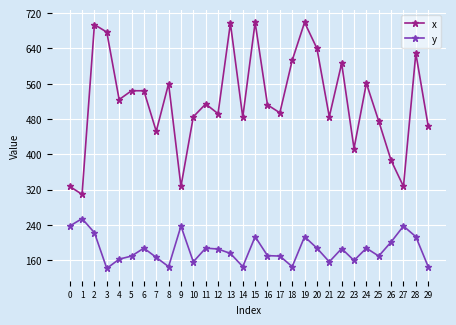

How many lines are shown in the chart?

2